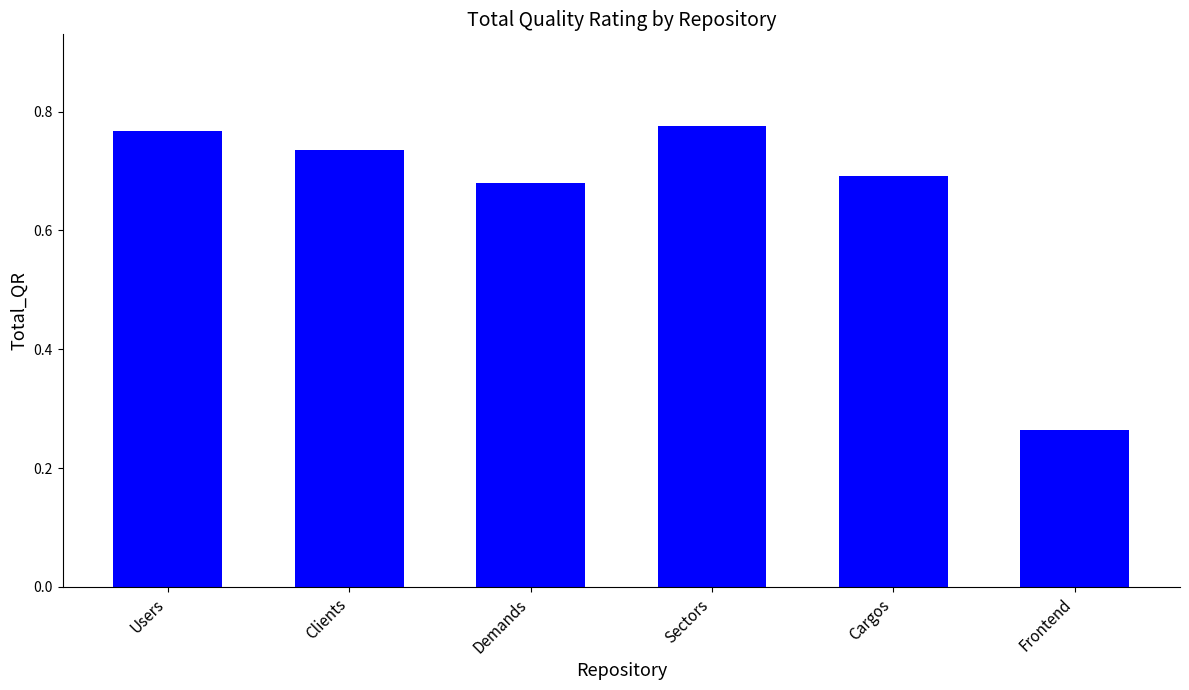

True or false: the data shows 0.7 at Cargos.

True